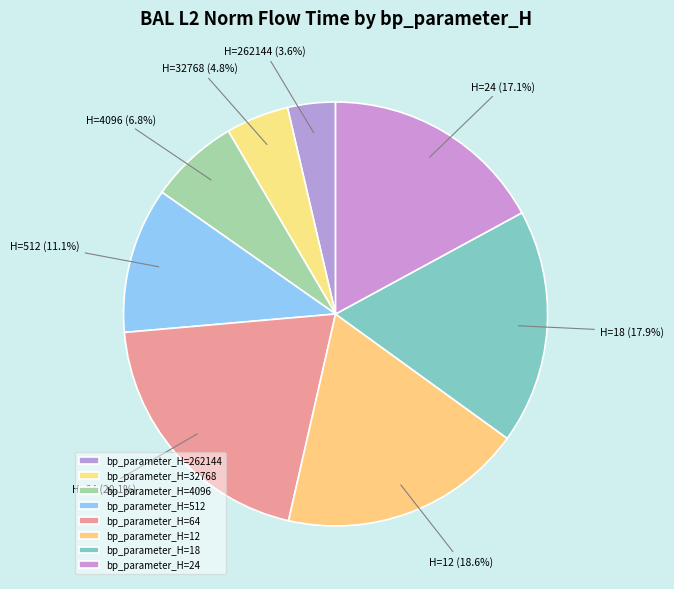

What is the largest slice in the pie chart?

bp_parameter_H=64